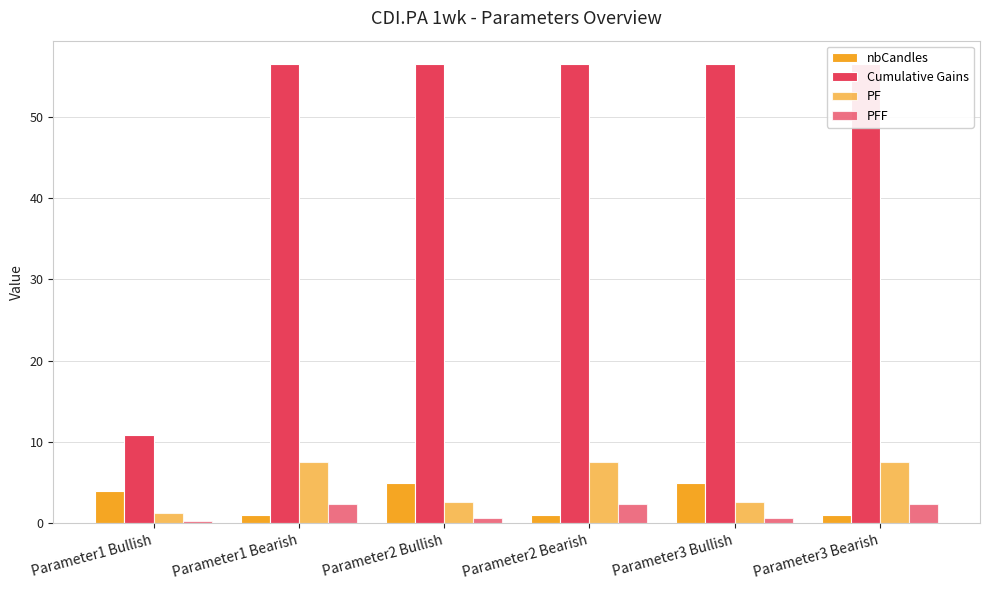

Where is nbCandles nearest to the value 3?

Parameter1 Bullish